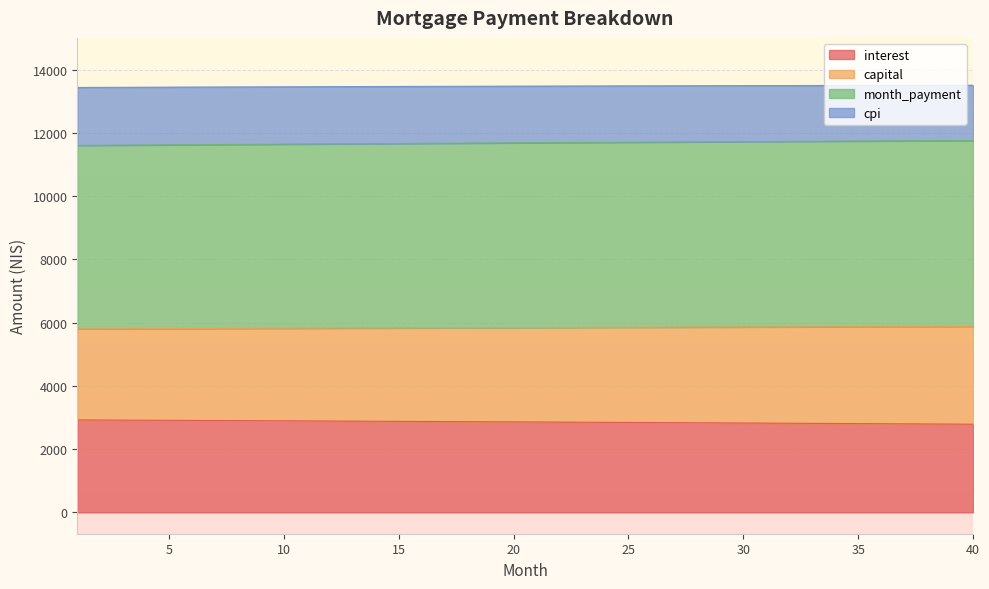

What is the value of the capital point at the 3rd from the left?

5805.3